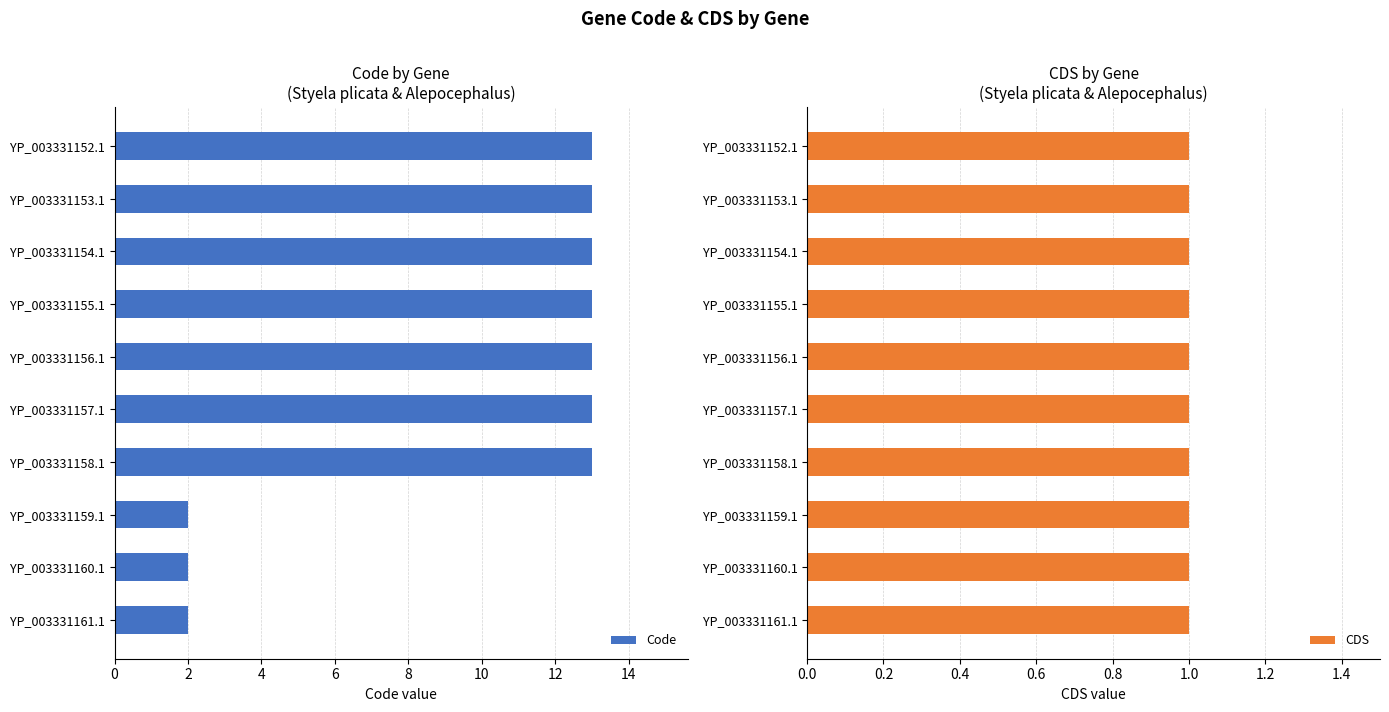

What is the value of the Code bar at the 8th from the left?

2.0